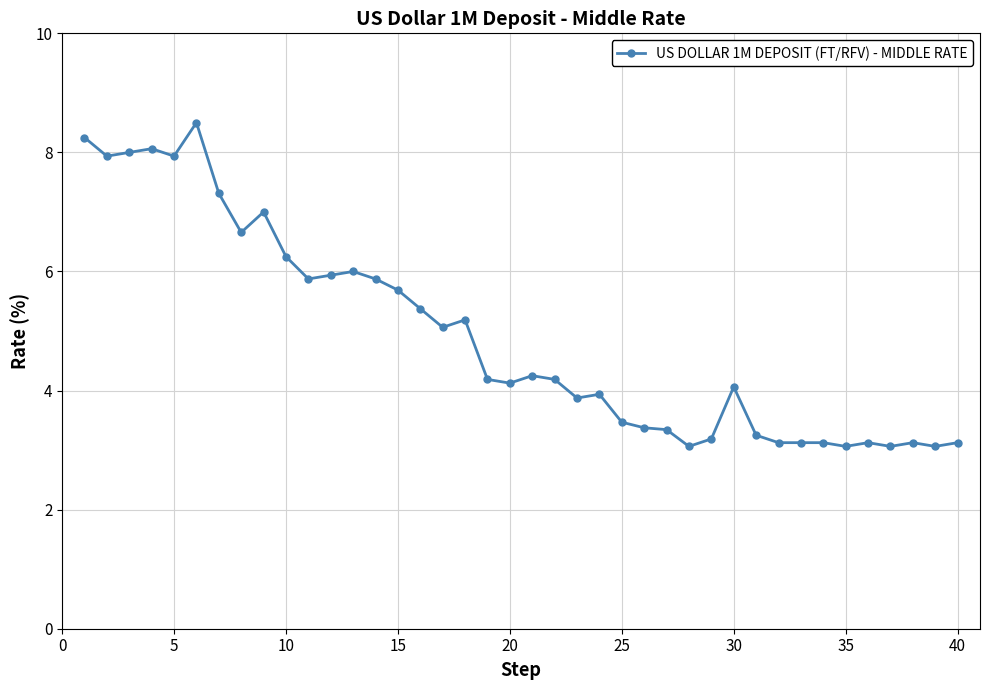

What is the maximum value shown in the chart?

8.5